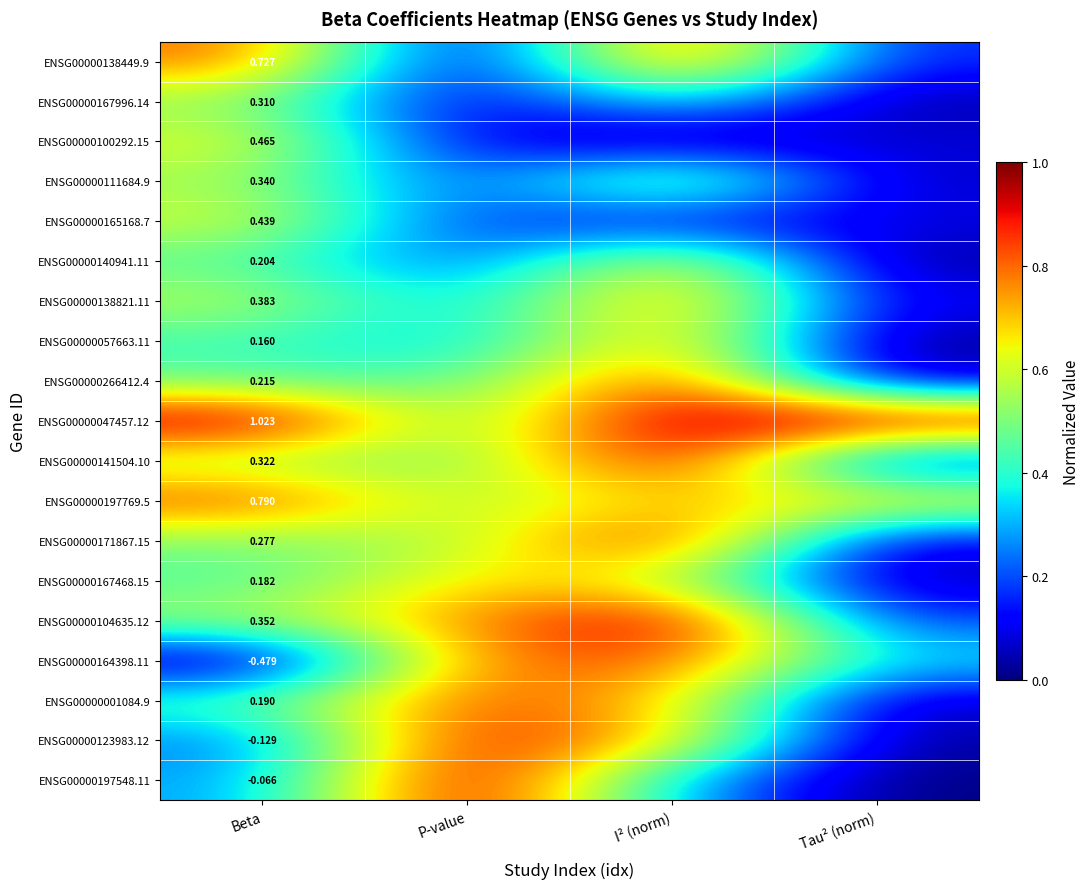

What is the minimum value for ENSG00000171867.15?

0.1